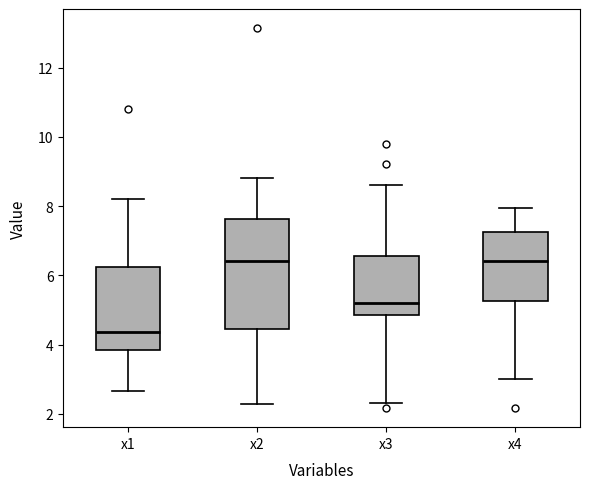

Where does the lower whisker of the box for x2 end on the y-axis? The values are not printed on the chart, so give them approximately, as read against the axis.

2.2